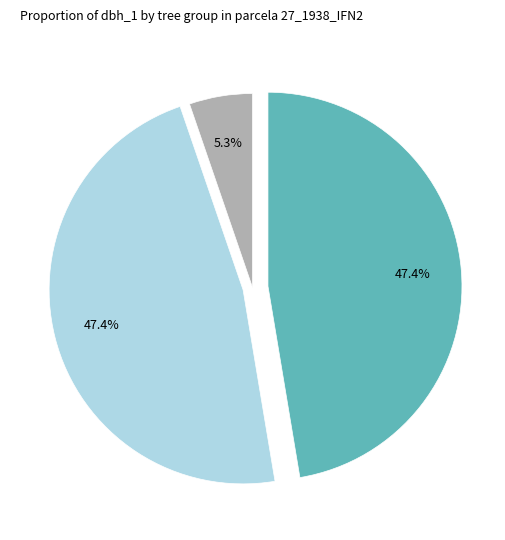

Count the number of slices in the pie.

3